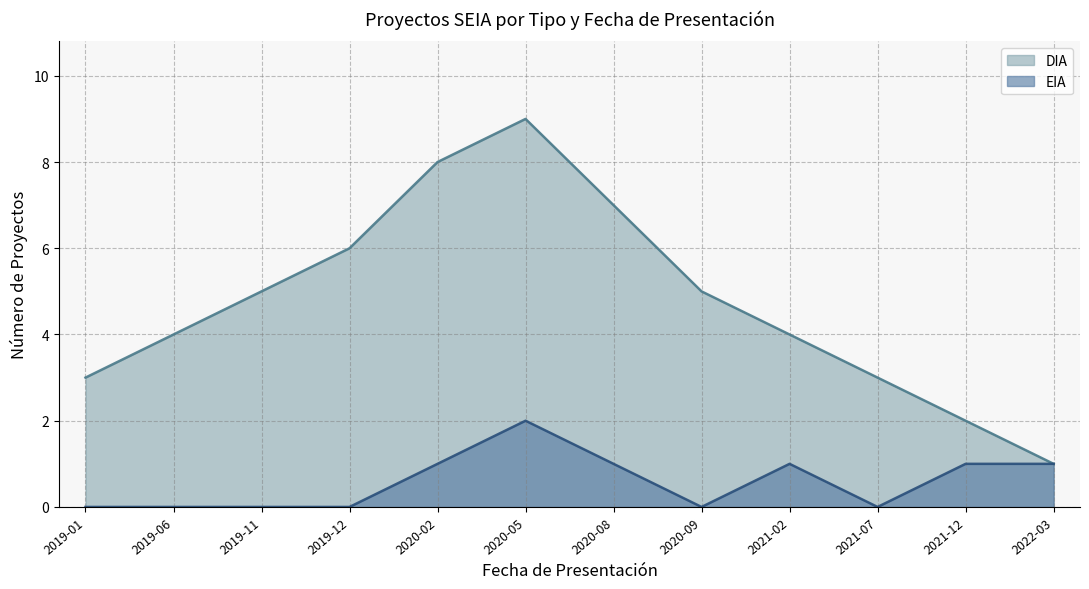

How many lines are shown in the chart?

2